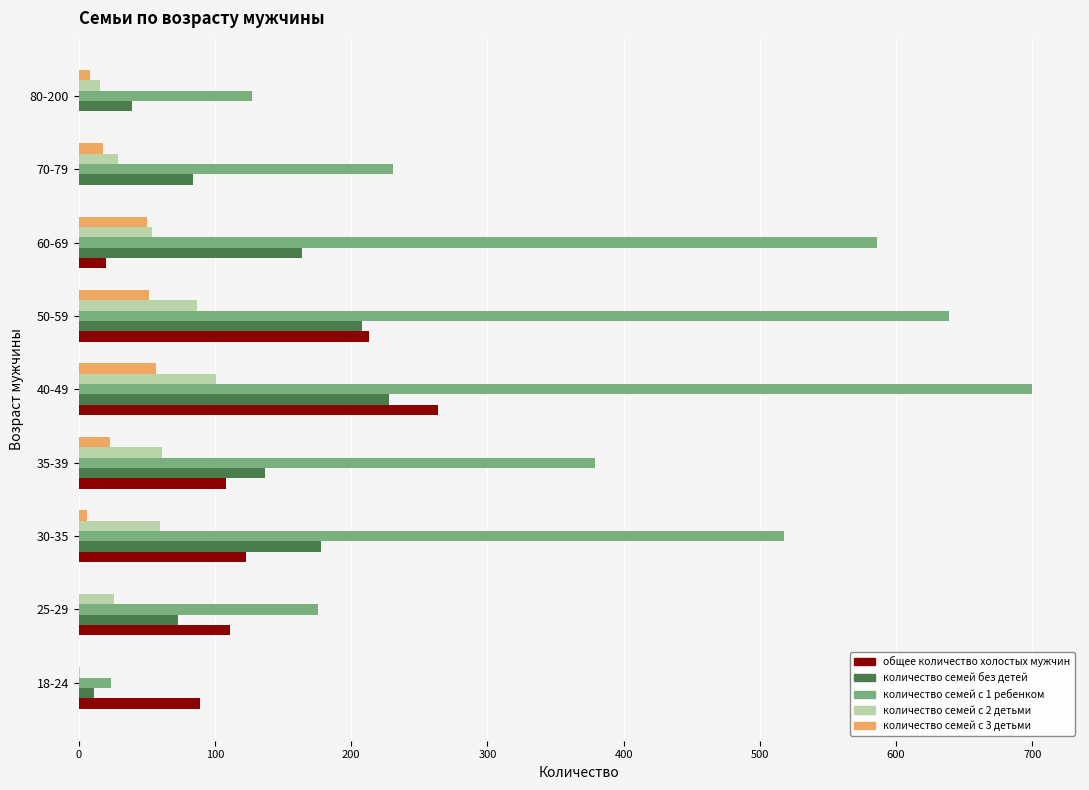

What is the maximum value shown in the chart?

700